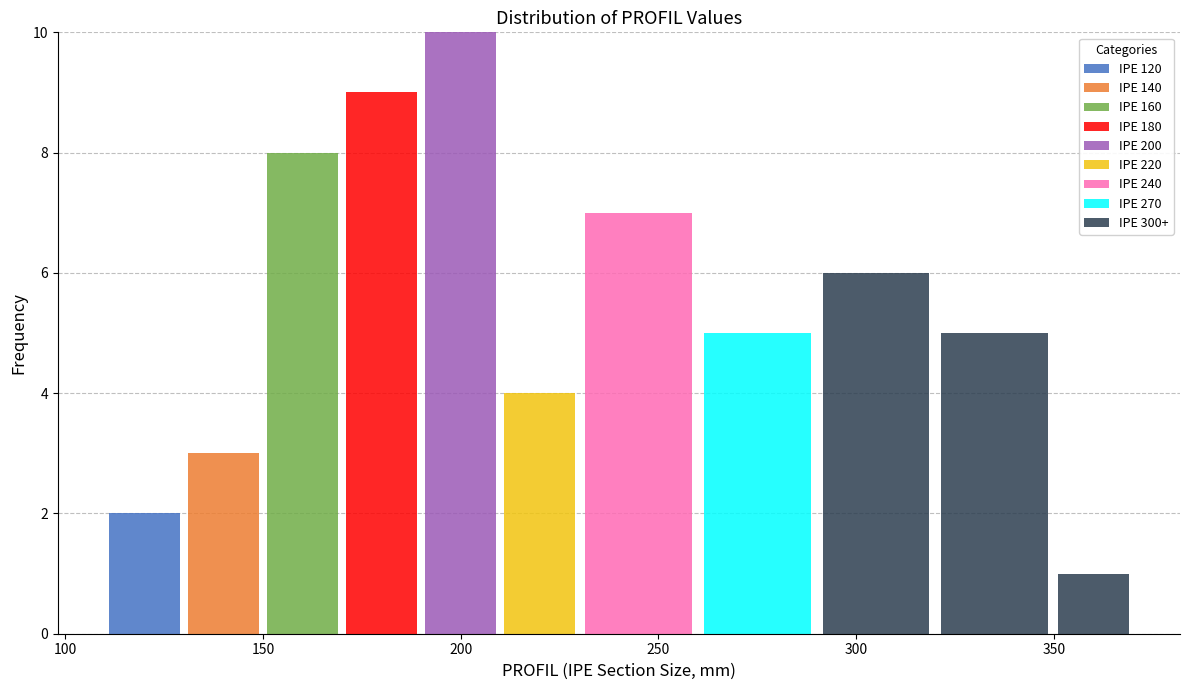

What is the total height of the stacked bar covering 170 to 190 on the x-axis? The values are not printed on the chart, so give them approximately, as read against the axis.

9